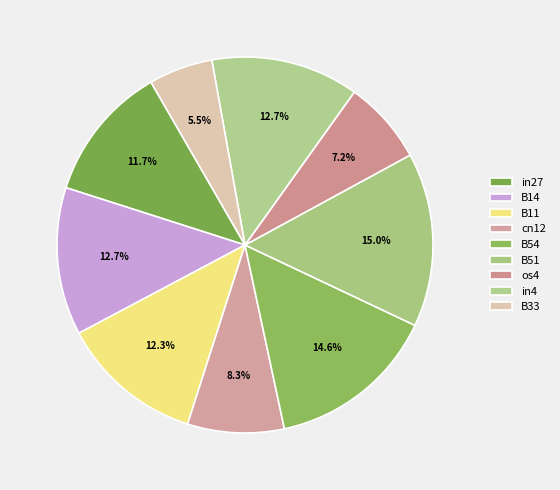

True or false: B54 accounts for 28% of the total.

False